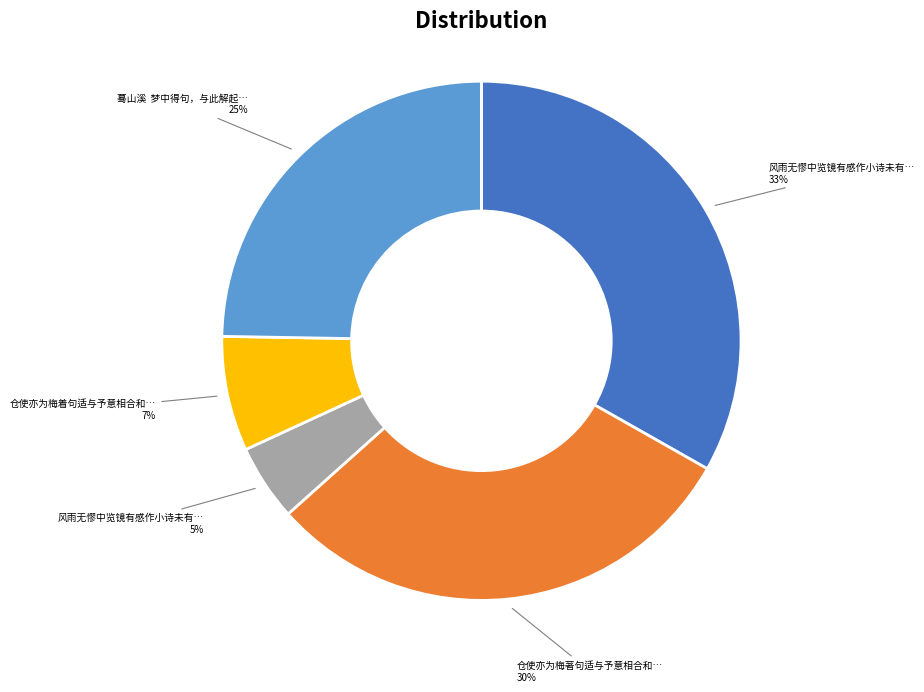

To the nearest percent, what is the average slice percentage?

20%